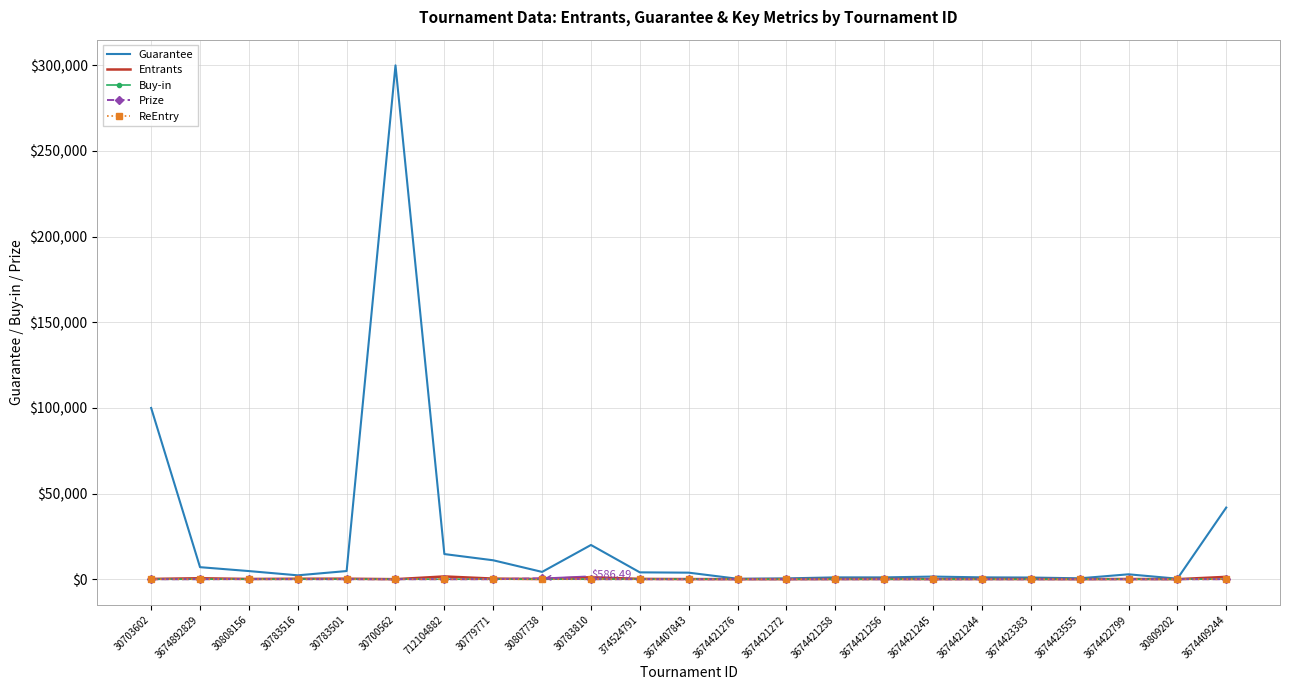

True or false: Entrants and Buy-in intersect in this chart.

False